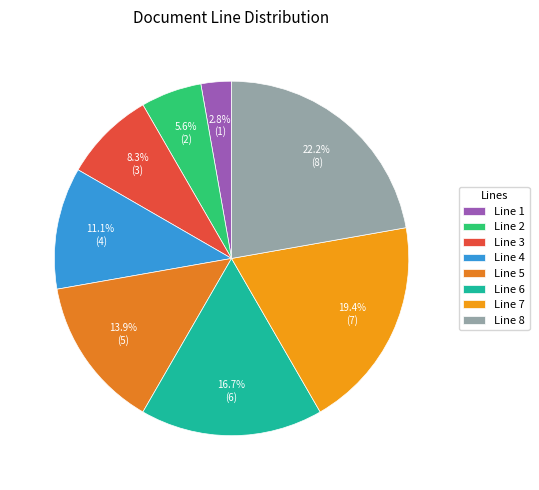

What is the smallest slice in the pie chart?

Line 1